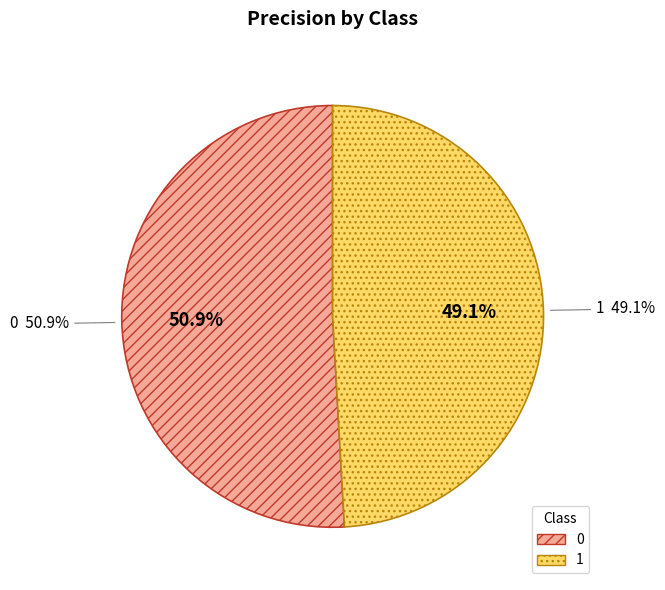

To the nearest percent, what is the difference between the 0 and 1 slice percentages?

2%